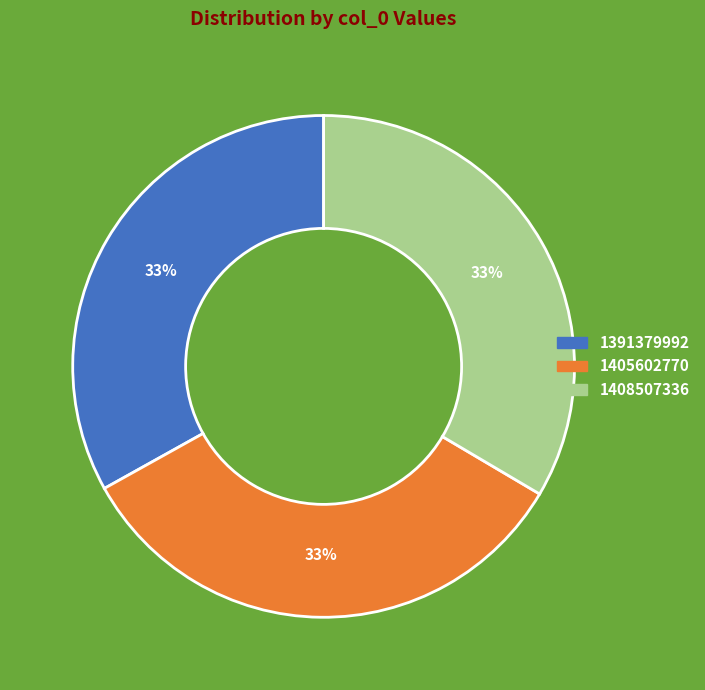

Combined, do 1405602770 and 1408507336 account for over 50%?

Yes